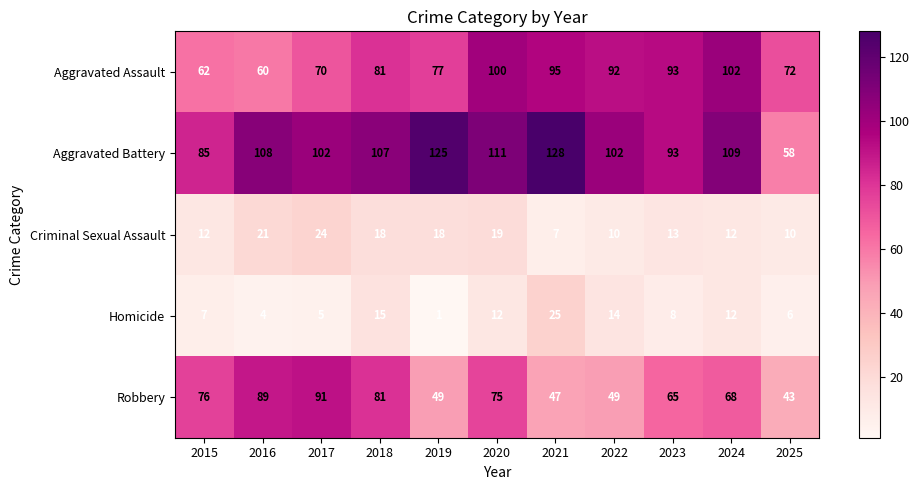

Rank the series by their maximum value, from highest to lowest.

Aggravated Battery, Aggravated Assault, Robbery, Homicide, Criminal Sexual Assault